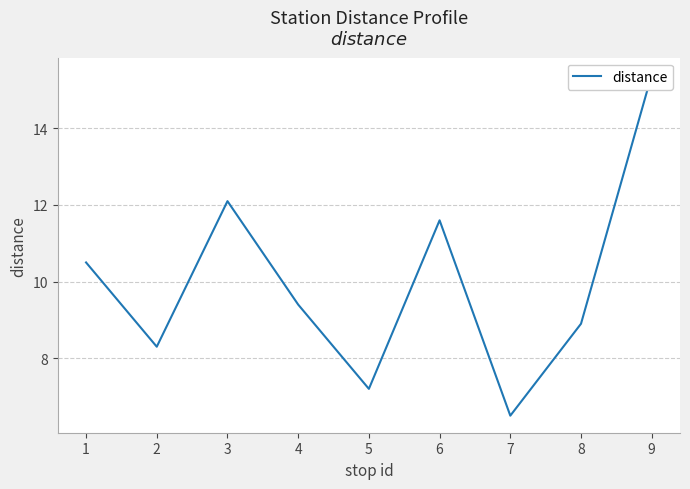

Which has a higher value, 2 or 1?

1